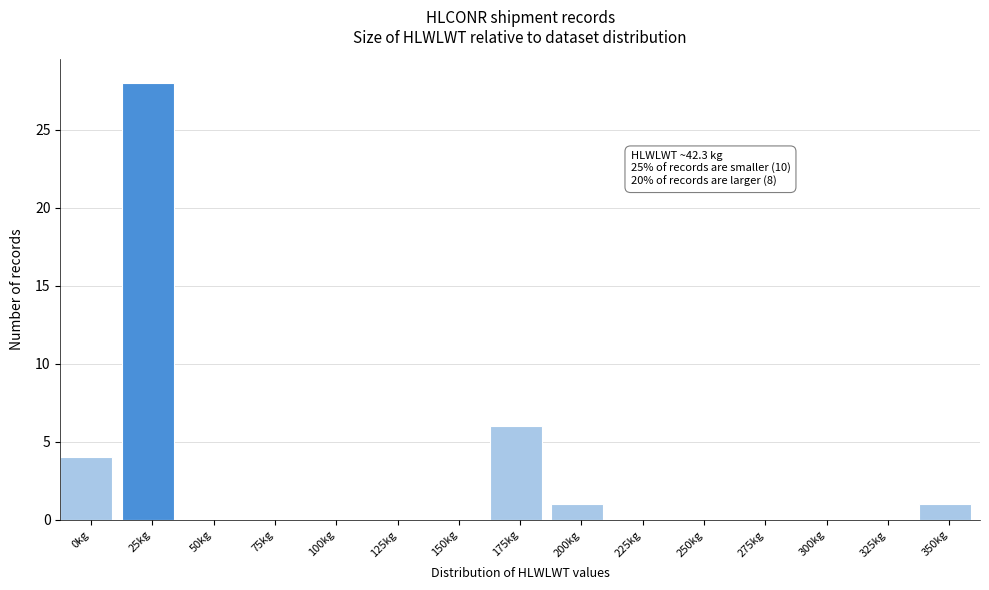

Reading left to right, transcribe all the data shown in this chart.

0kg=4	25kg=28	50kg=0	75kg=0	100kg=0	125kg=0	150kg=0	175kg=6	200kg=1	225kg=0	250kg=0	275kg=0	300kg=0	325kg=0	350kg=1